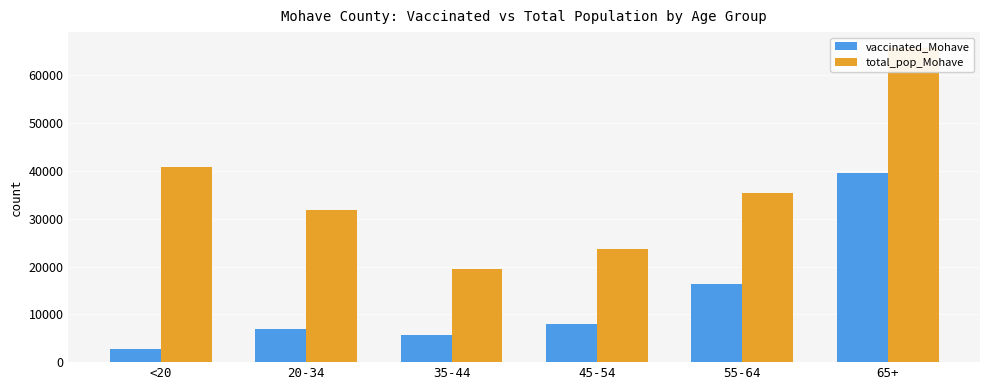

Rank the series by their average value, from highest to lowest.

total_pop_Mohave, vaccinated_Mohave